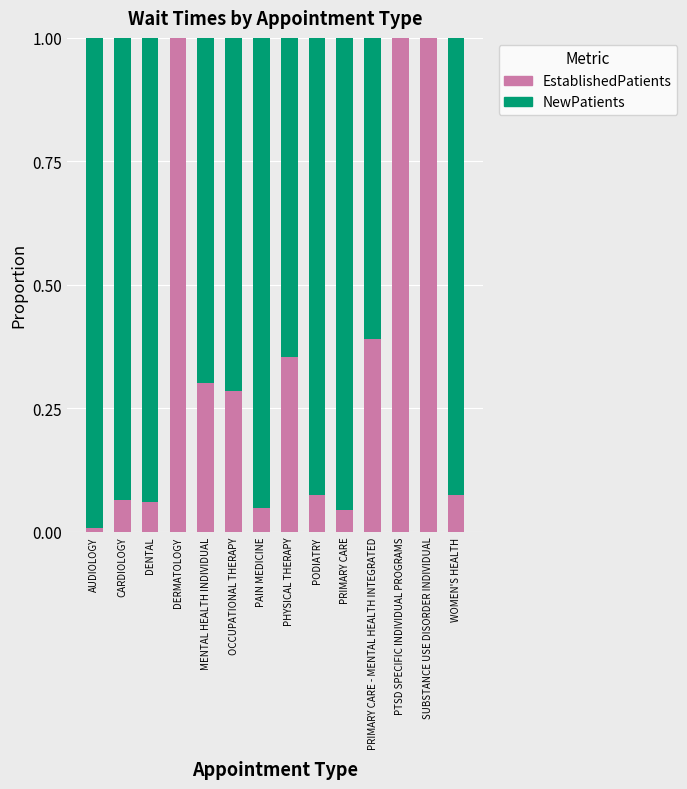

The value of EstablishedPatients at SUBSTANCE USE DISORDER INDIVIDUAL is 1.0. True or false?

True